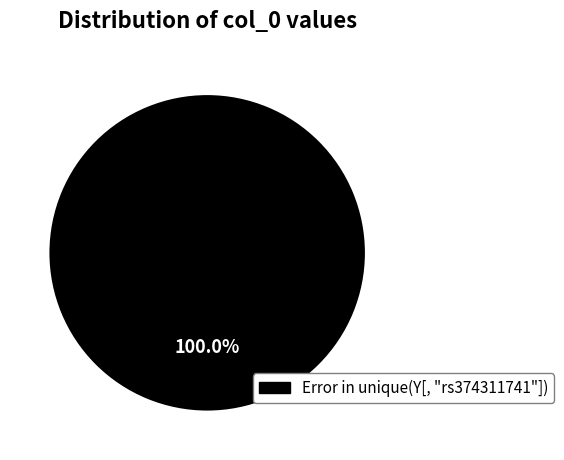

Is there any slice that represents more than half of the pie?

Yes